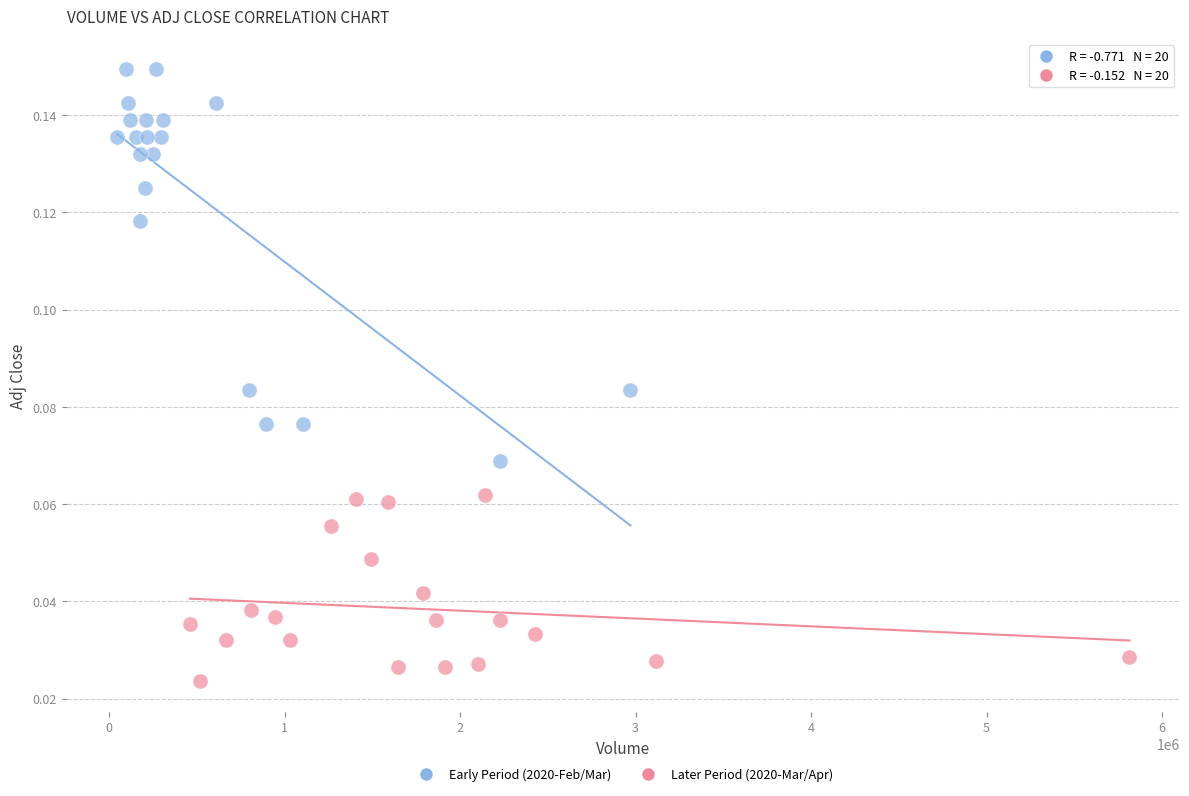

Which series contains the highest Y value?

Early Period (2020-Feb/Mar)